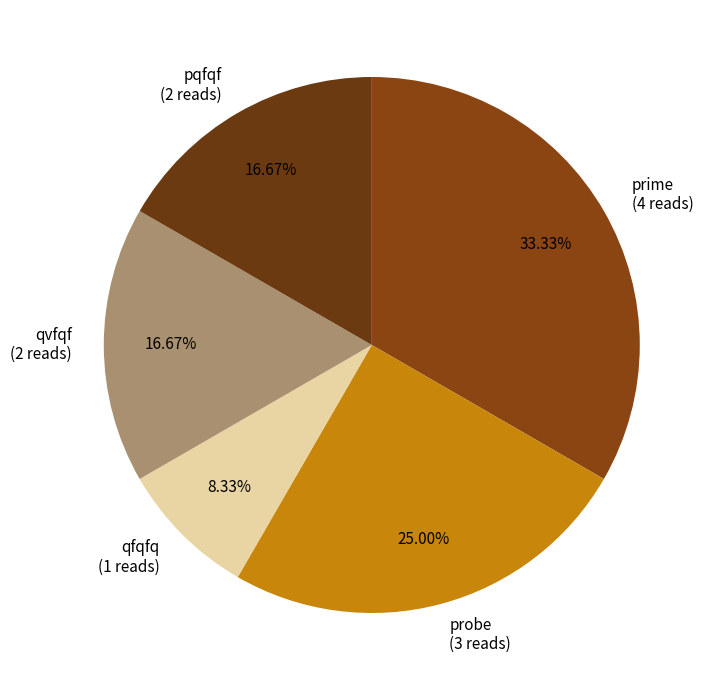

To the nearest percent, what percentage of the pie is probe?

25%